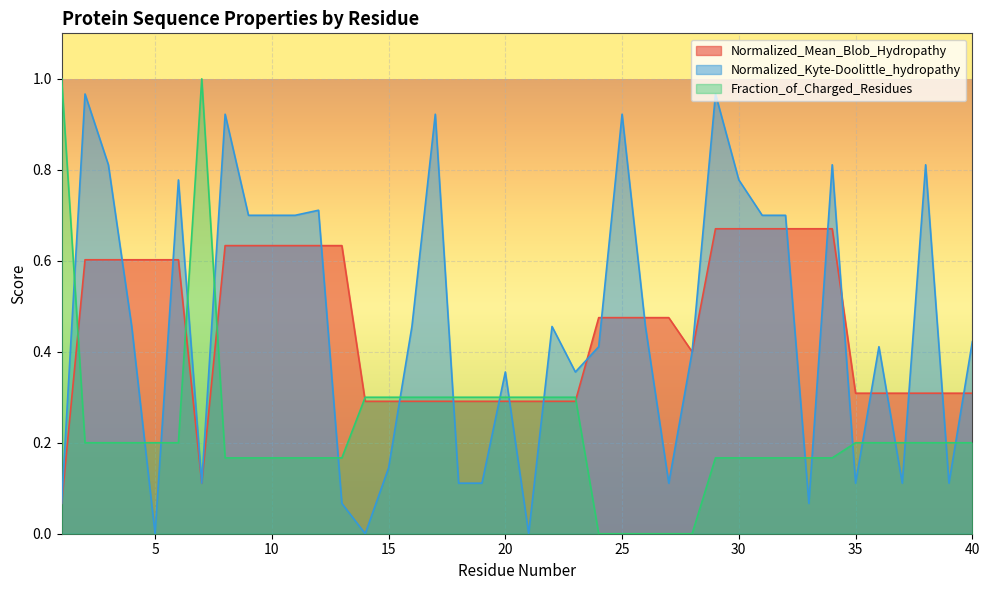

What is the value of the Fraction_of_Charged_Residues point at the 34th from the left?

0.2